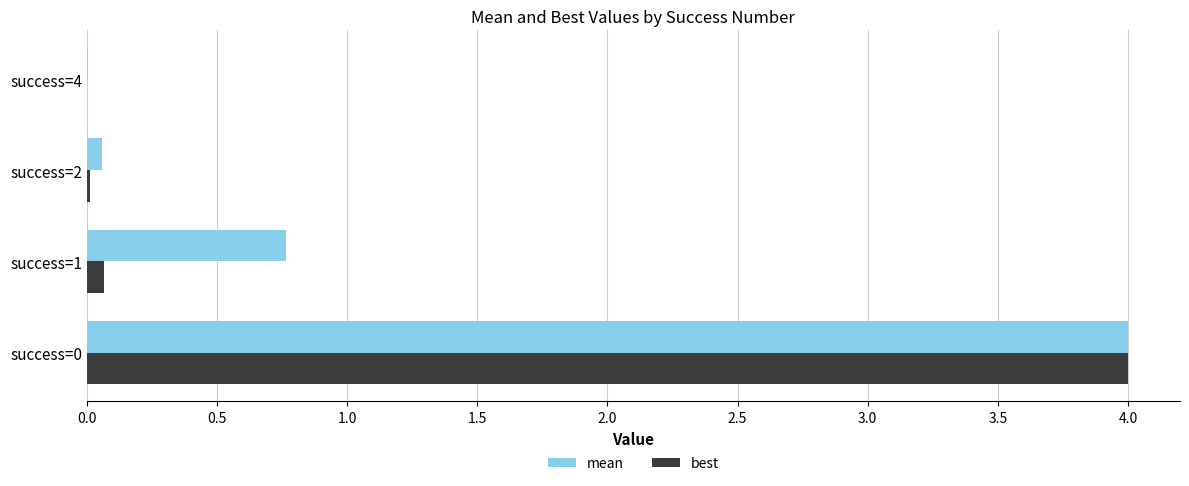

What is the greatest value displayed?

4.0